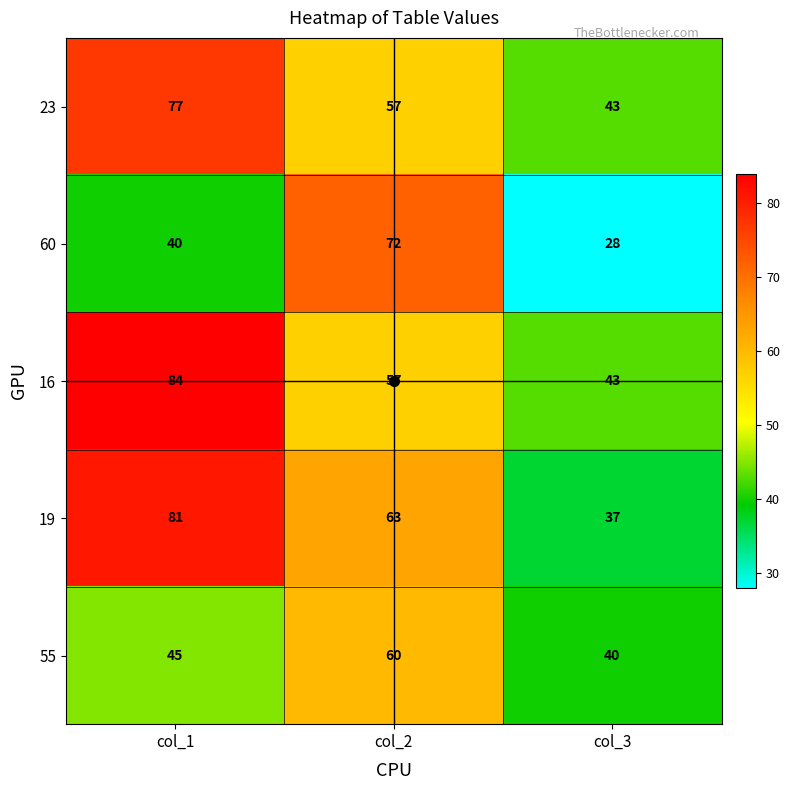

At which label does 23 first exceed 57?

col_1